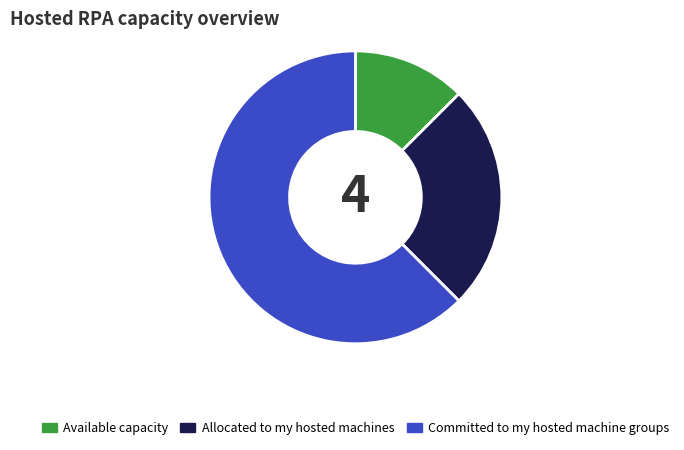

Which category has the biggest portion of the pie?

Committed to my hosted machine groups